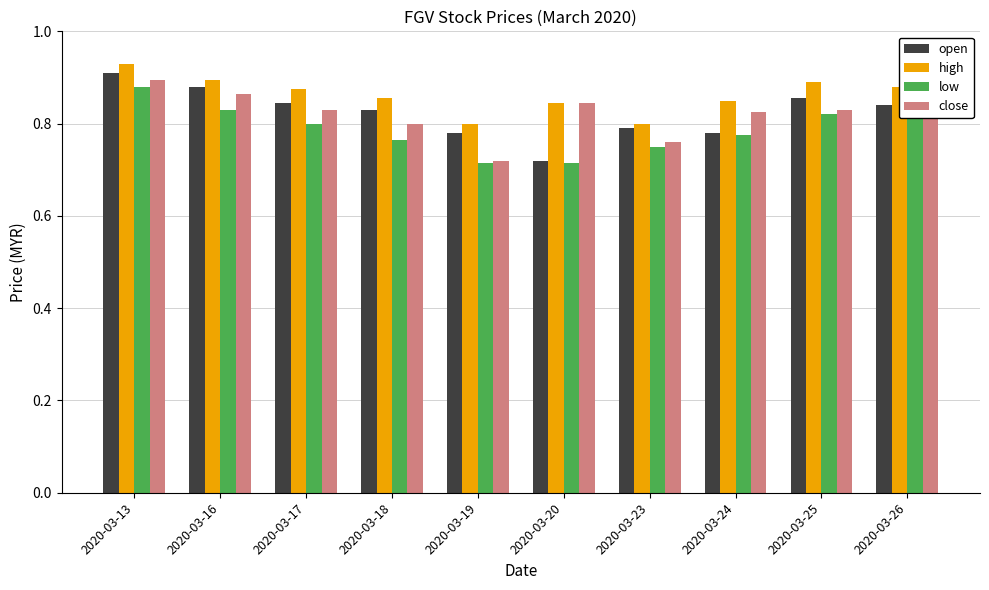

Which category has the highest value in the close series?

2020-03-13